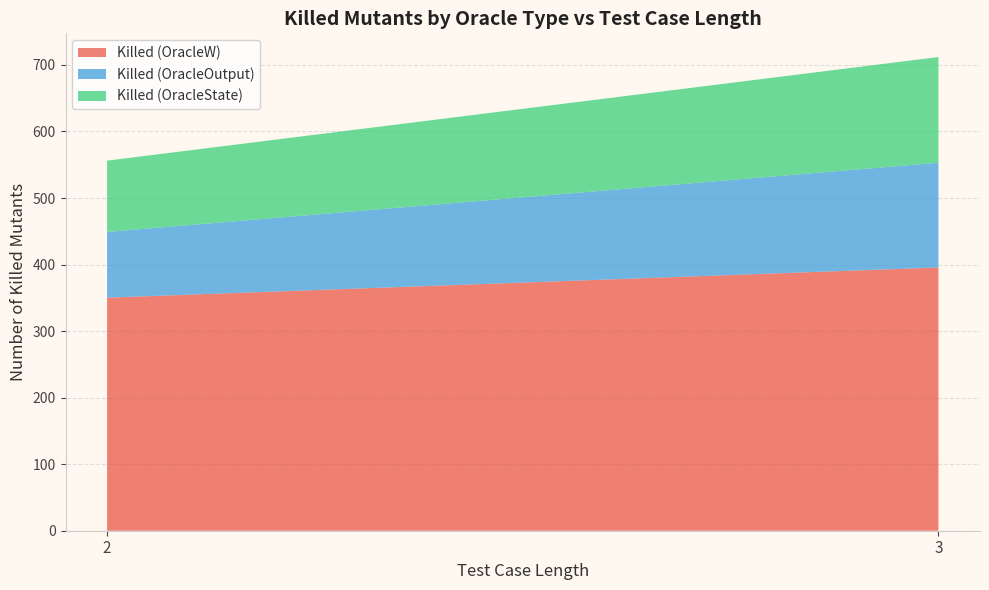

Reading right to left, what are the values for Killed (OracleW)?

3=395.6	2=350.3